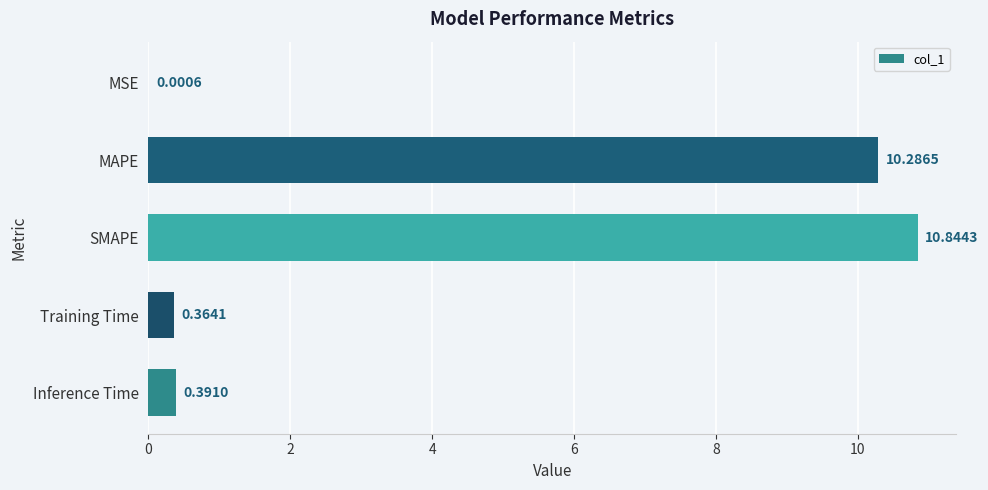

What is the change in value from MSE to Training Time?

+0.4